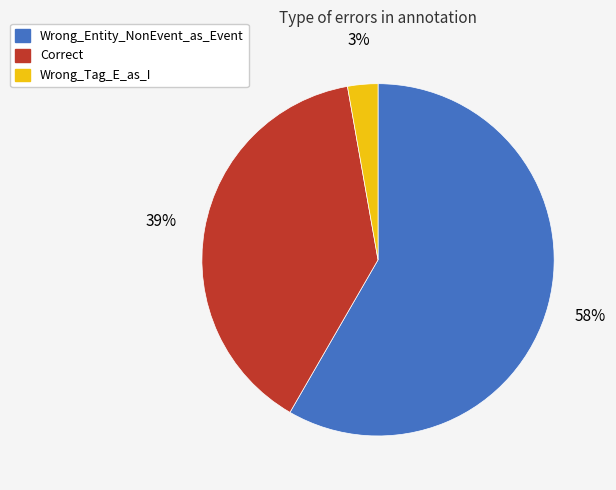

To the nearest percent, what portion does Wrong_Tag_E_as_I represent?

3%